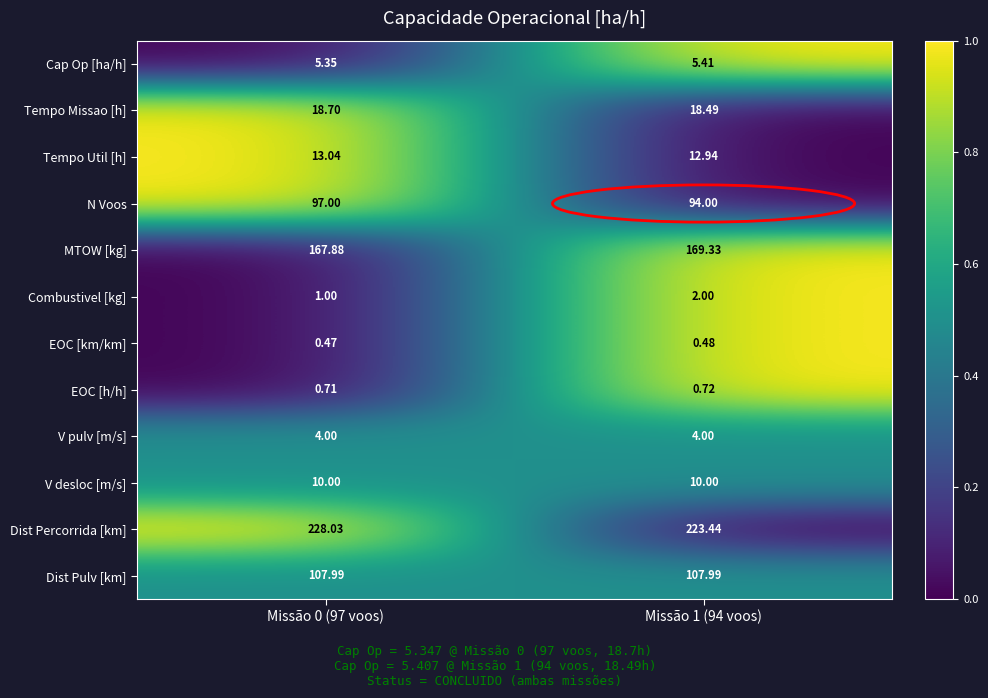

List the series in order of their peak value, highest first.

Dist Percorrida [km], MTOW [kg], Dist Pulv [km], N Voos, Tempo Missao [h], Tempo Util [h], V desloc [m/s], Cap Op [ha/h], V pulv [m/s], Combustivel [kg], EOC [h/h], EOC [km/km]